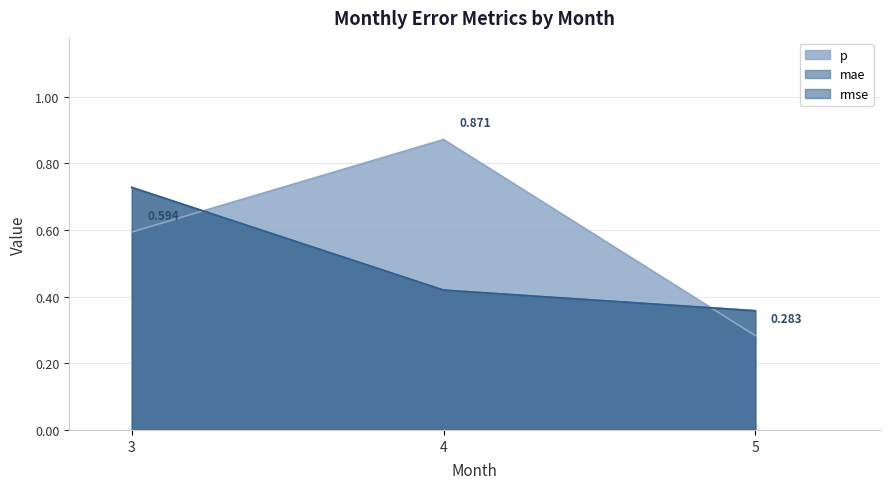

Reading left to right, extract all data points from this chart.

p: 3=0.6	4=0.9	5=0.3
mae: 3=0.7	4=0.4	5=0.4
rmse: 3=0.7	4=0.4	5=0.4